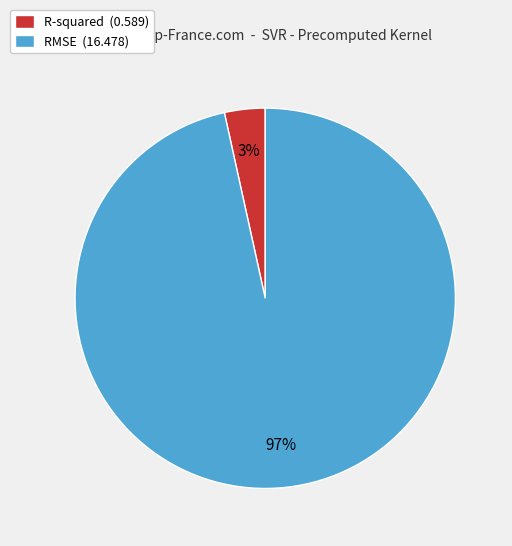

Is the sum of R-squared and RMSE greater than half?

Yes